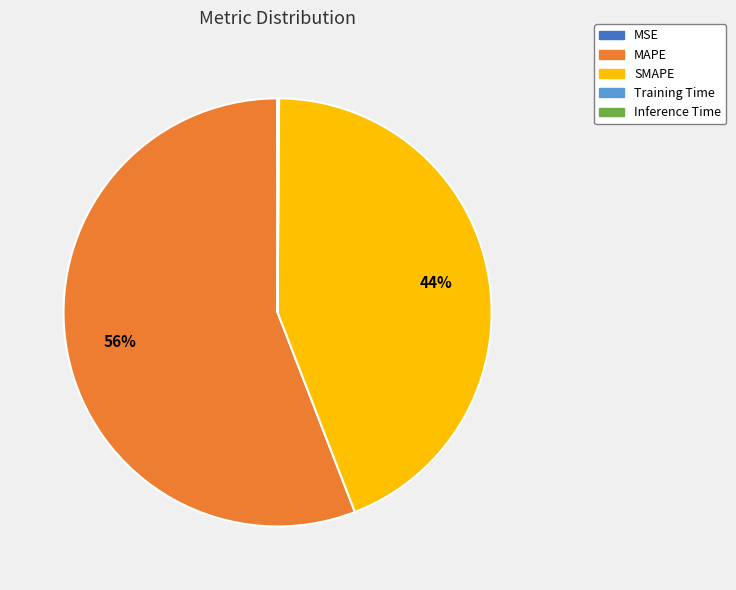

True or false: SMAPE accounts for 44% of the total.

True